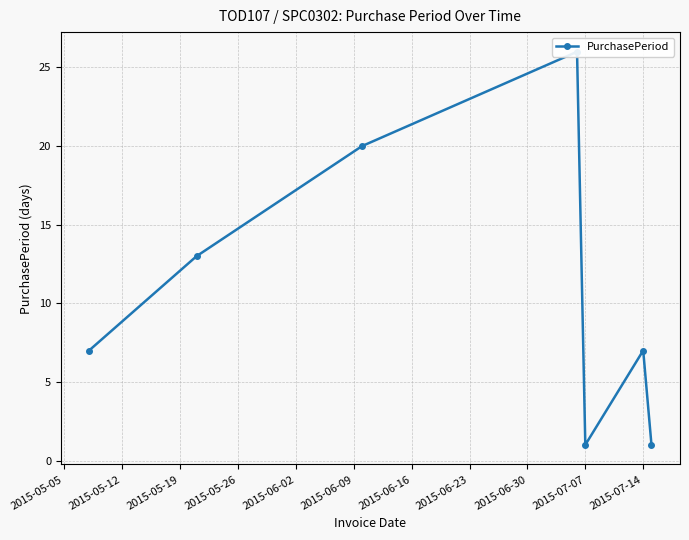

What is the minimum value shown in the chart?

1